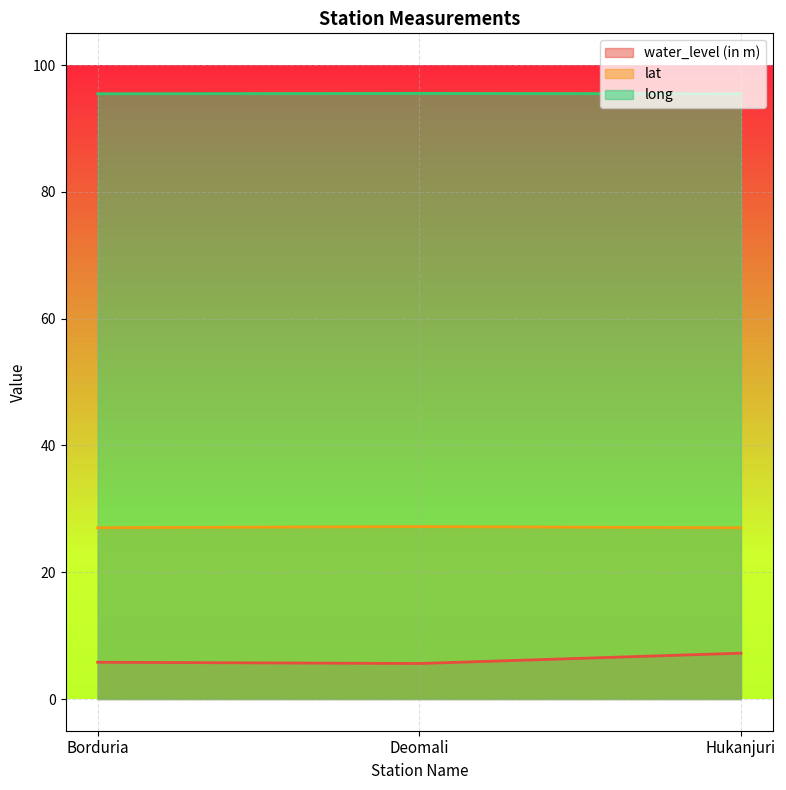

Which series changed the most between Deomali and Hukanjuri?

water_level (in m)